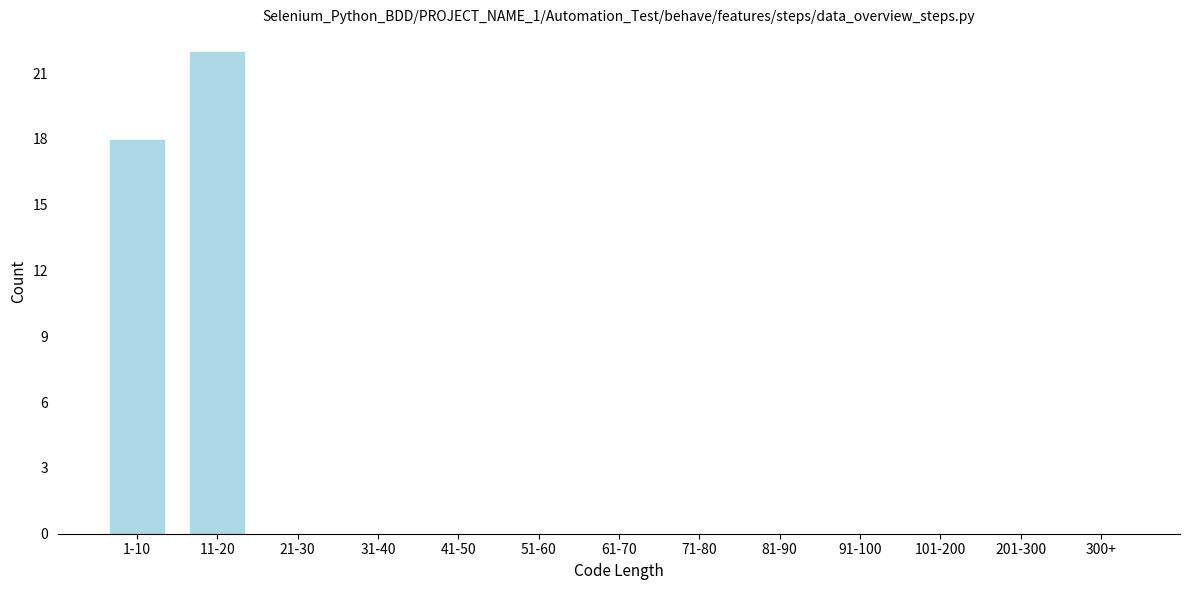

Reading right to left, what are all the values shown in this chart?

300+=0	201-300=0	101-200=0	91-100=0	81-90=0	71-80=0	61-70=0	51-60=0	41-50=0	31-40=0	21-30=0	11-20=22	1-10=18